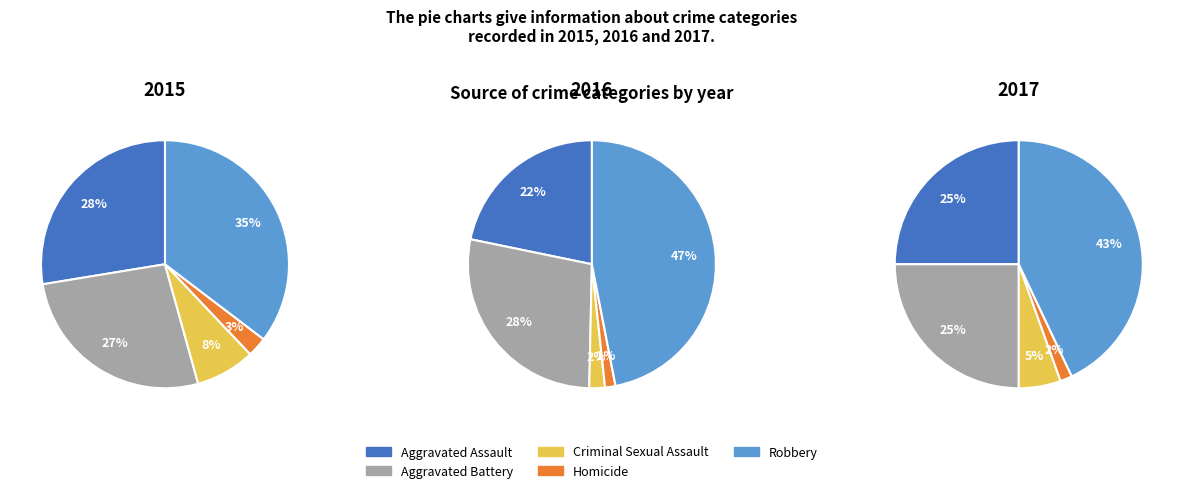

To the nearest percent, what is the combined percentage of Robbery and Aggravated Assault?

63%